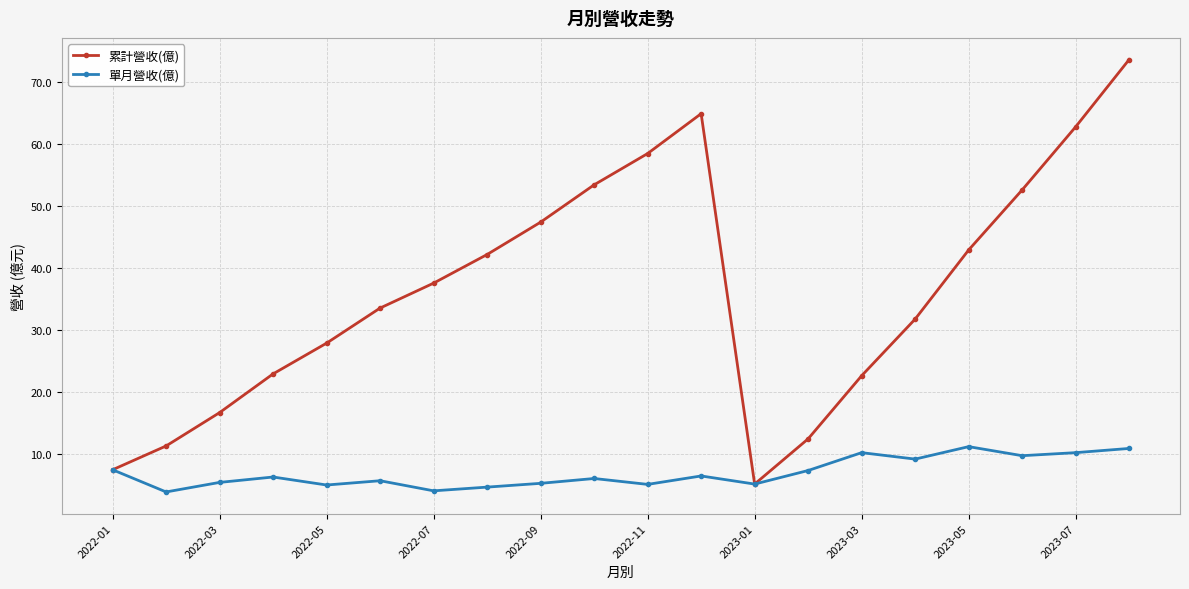

Which series has the largest total across all categories?

累計營收(億)